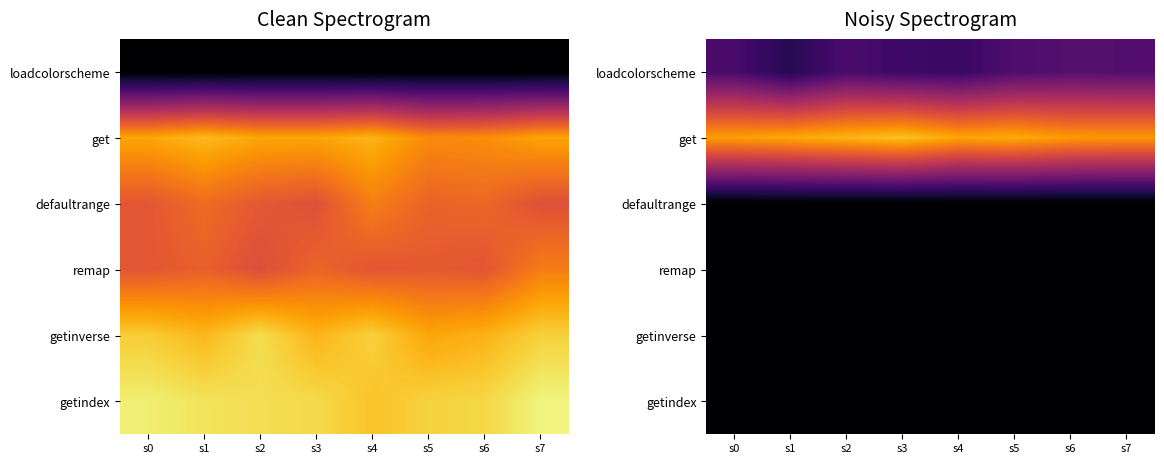

How many series are shown in this chart?

6